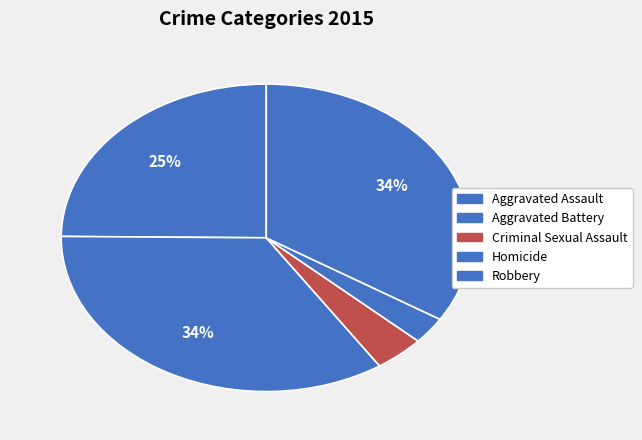

Count the number of slices in the pie.

5